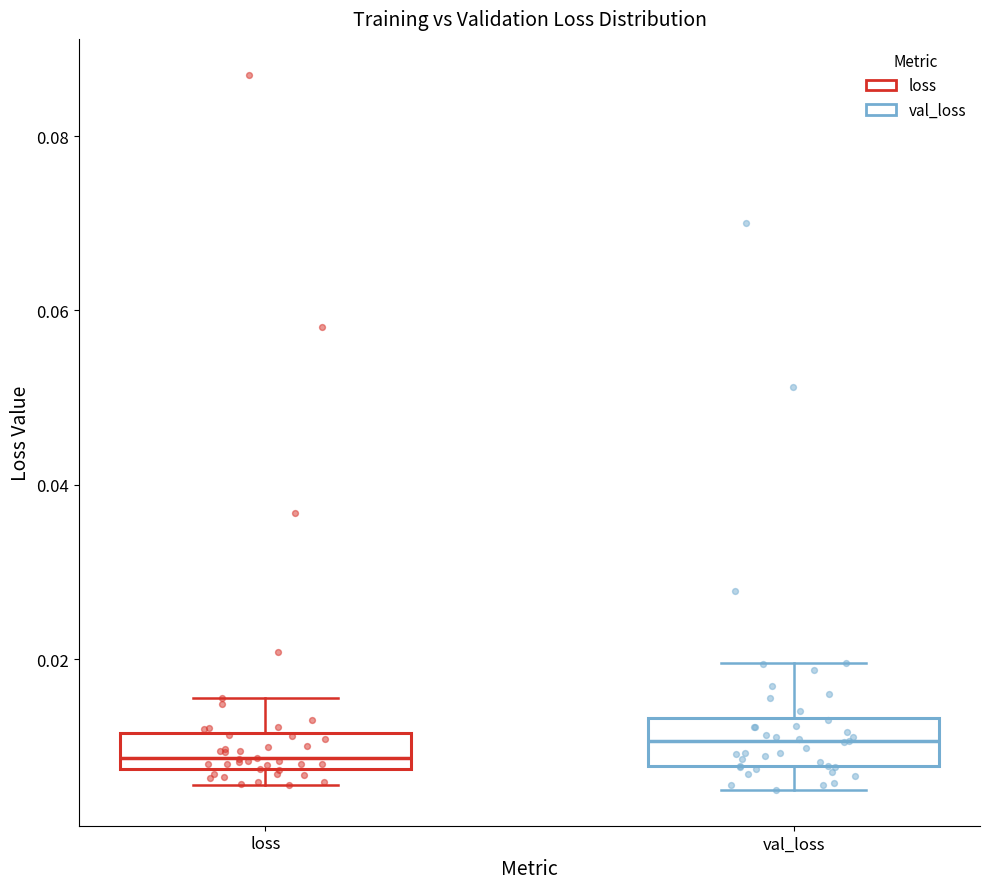

Reading left to right, transcribe this box plot: for each box, give where its median line is, the range the box spans, and where its two whiskers end, as read against the y-axis. The values are not printed on the chart, so give them approximately, as read against the axis.

loss: median 0.008 (just above the box's lower edge), box 0.008 to 0.012, whiskers 0.006 to 0.016
val_loss: median 0.010, box 0.008 to 0.014, whiskers 0.006 to 0.020